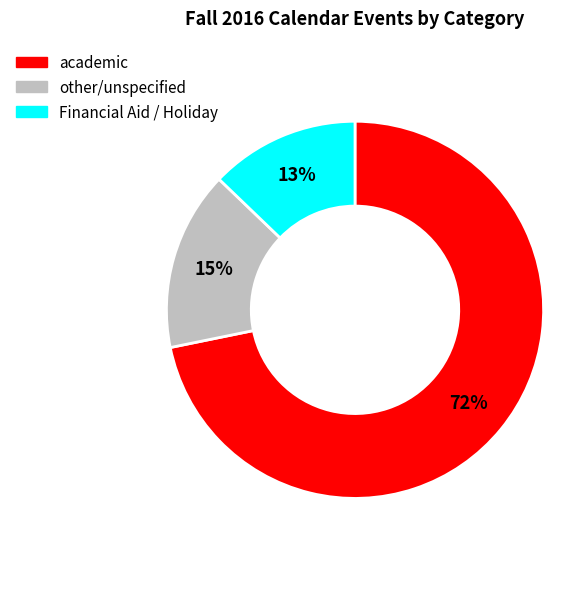

Does any single category account for the majority?

Yes